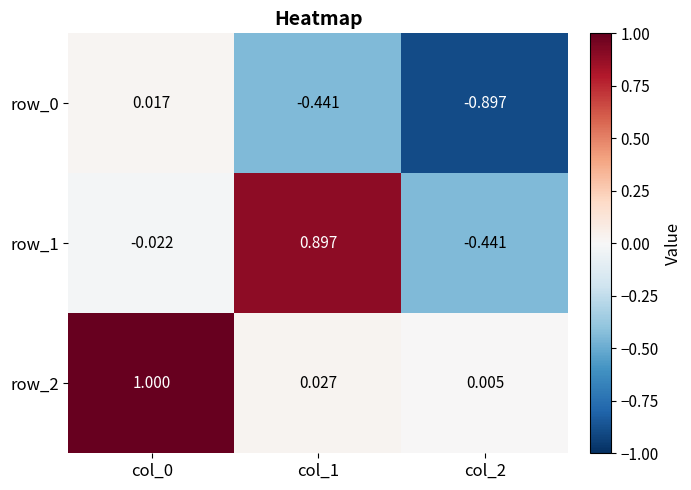

Rank the series by their average value, from highest to lowest.

row_2, row_1, row_0